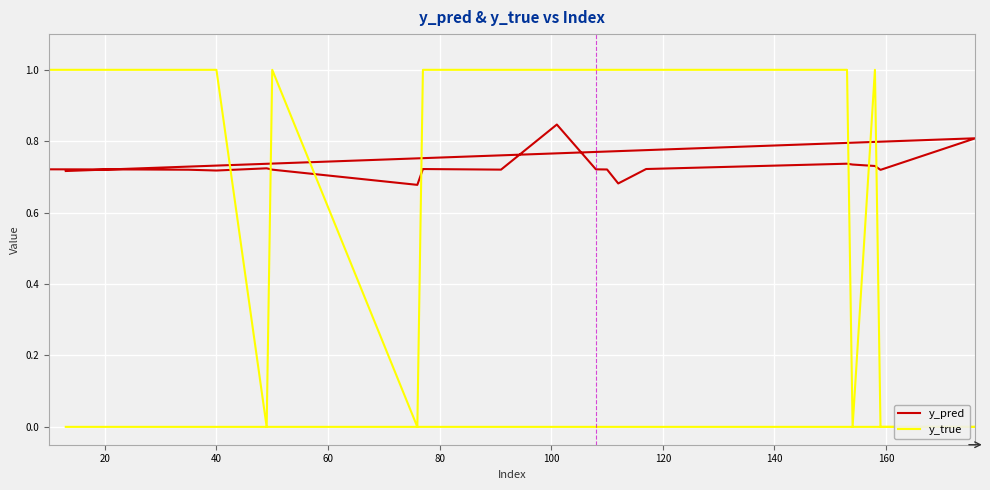

Is it true that y_pred equals 0.7 at 160?

True